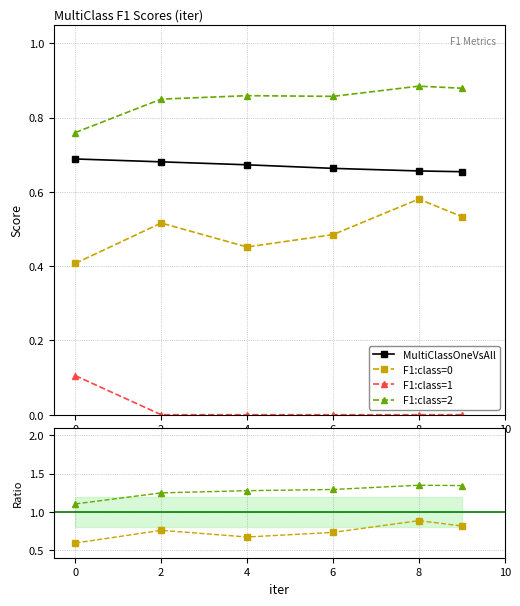

Is it true that F1:class=0 equals 1.2 at 8?

False